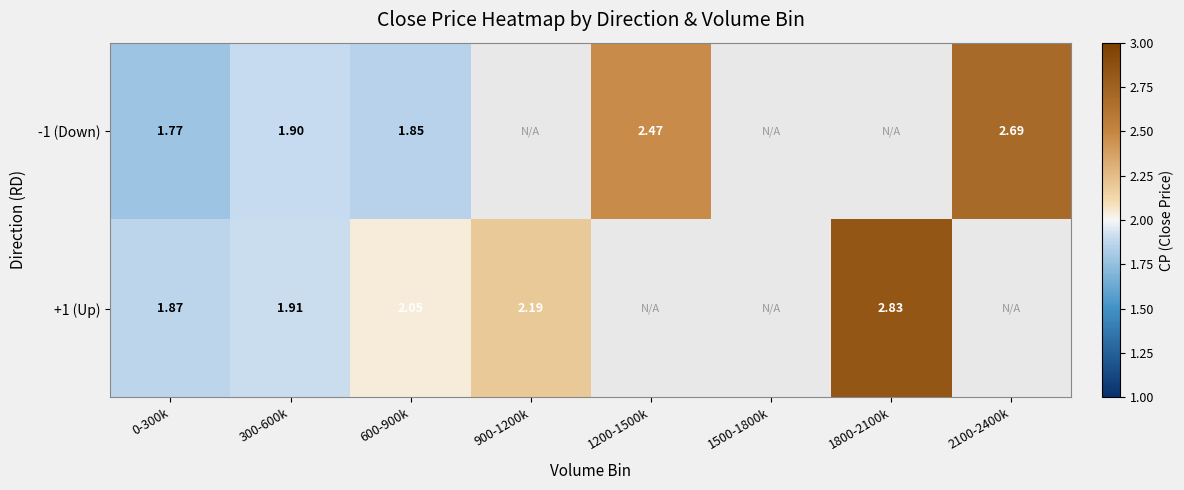

Which series has the largest range (max minus min)?

+1 (Up)